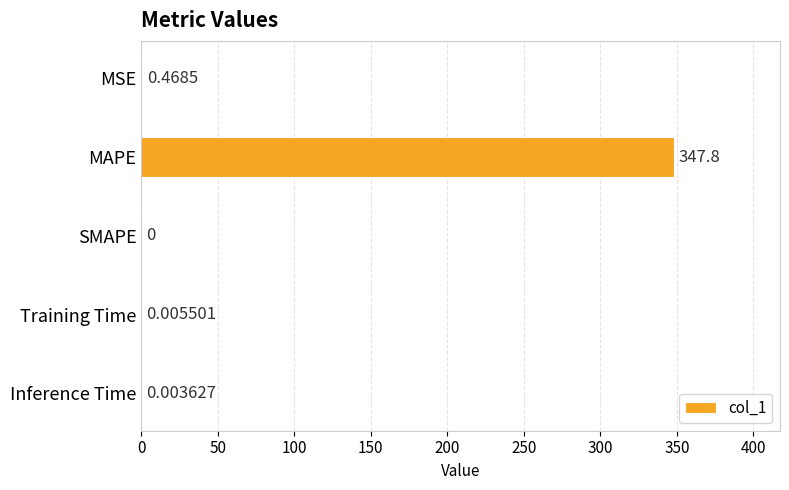

What is the sum of all values?

348.3